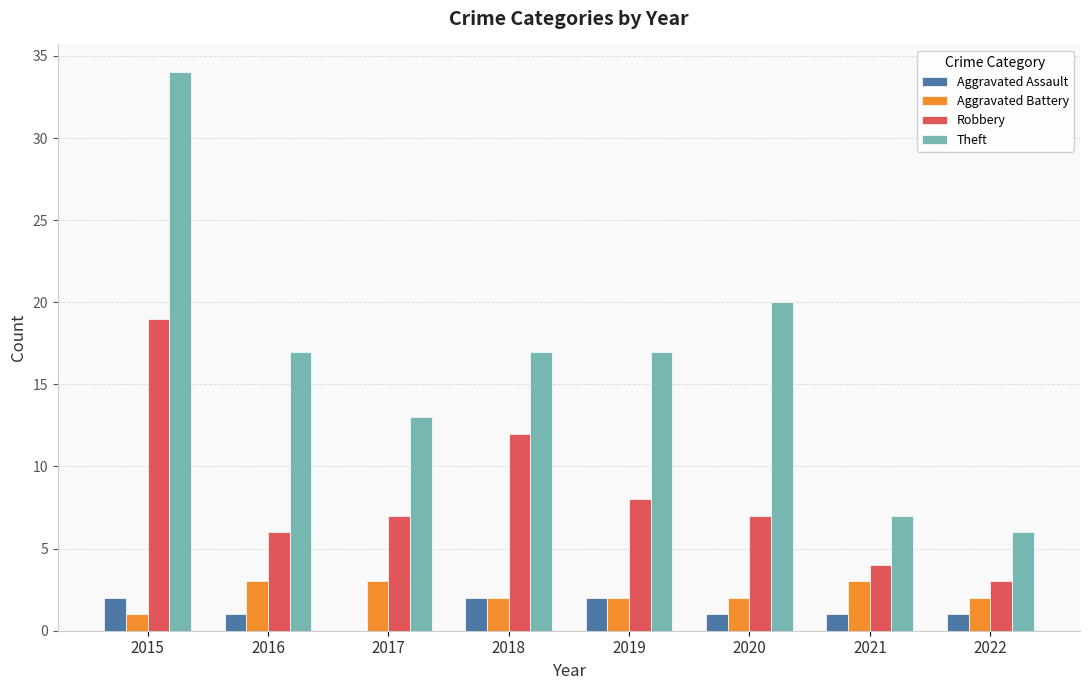

Reading left to right, list all the values displayed in this chart.

Aggravated Assault: 2	1	0	2	2	1	1	1
Aggravated Battery: 1	3	3	2	2	2	3	2
Robbery: 19	6	7	12	8	7	4	3
Theft: 34	17	13	17	17	20	7	6